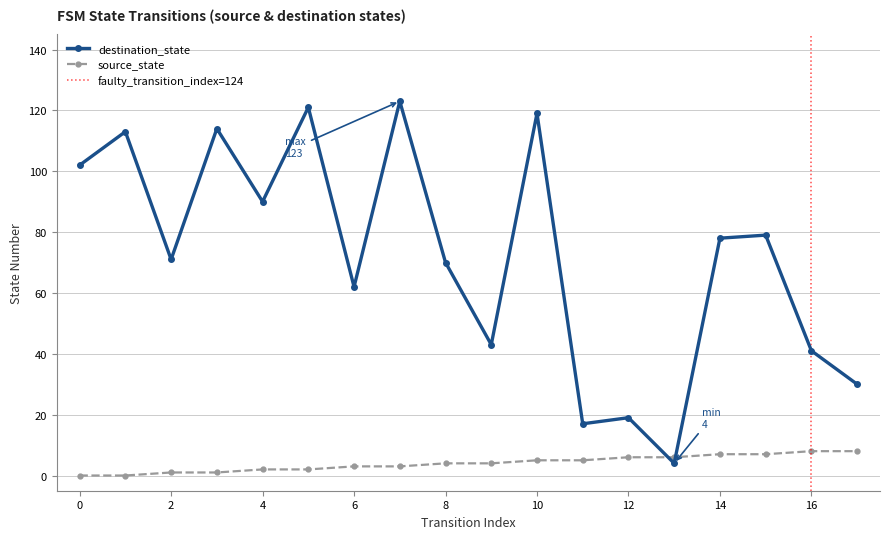

Is the value of destination_state at 8 greater than the value of source_state at 1?

Yes